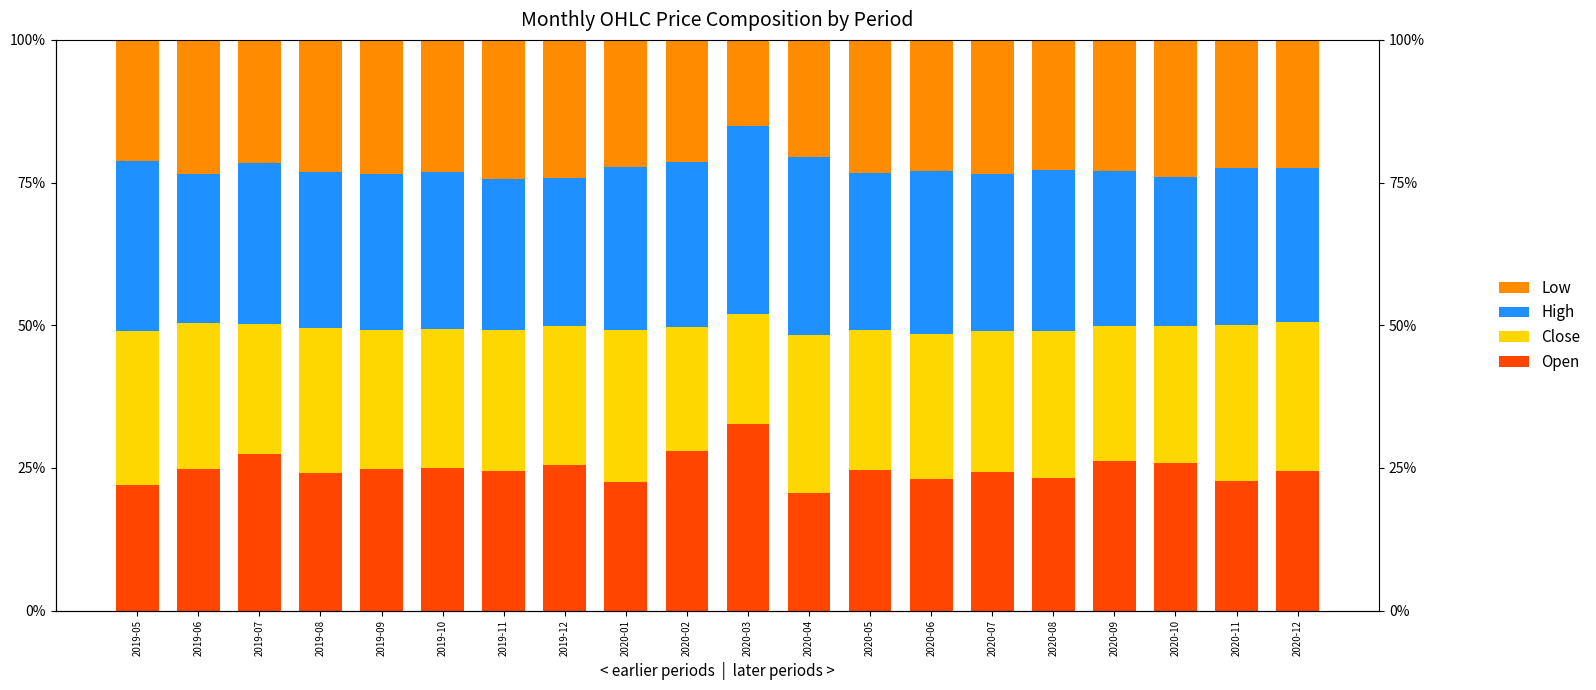

At which category is the sum across all series the highest?

2019-05